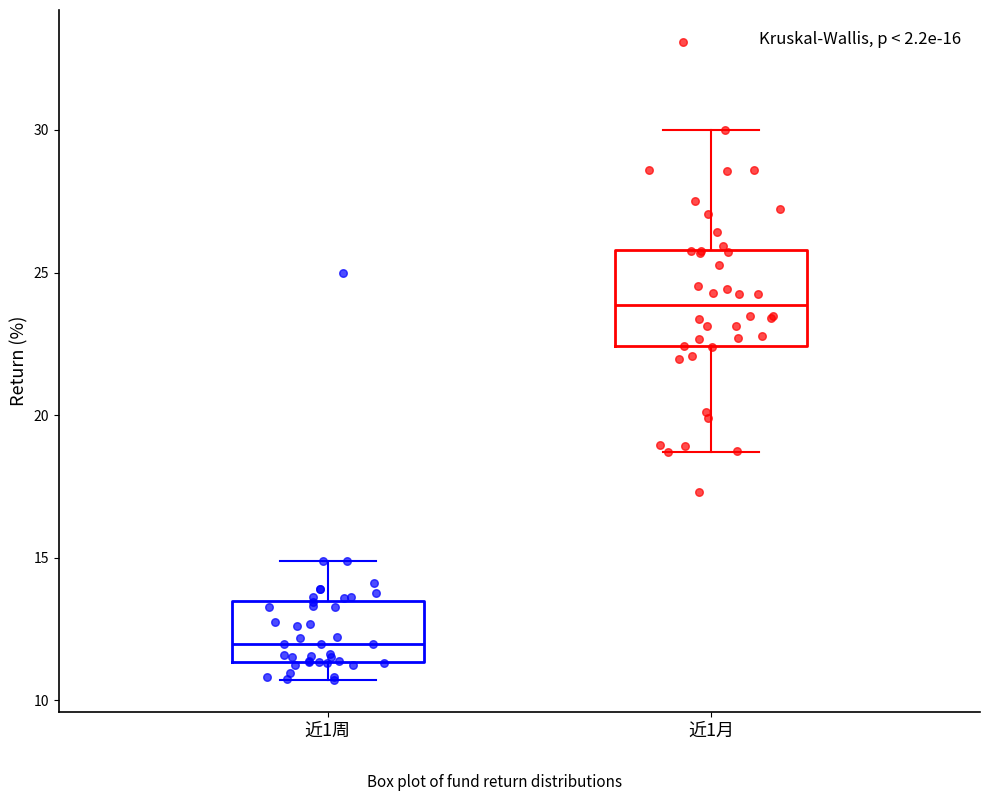

Comparing the boxes themselves (not the whiskers), which one is the tallest?

近1月